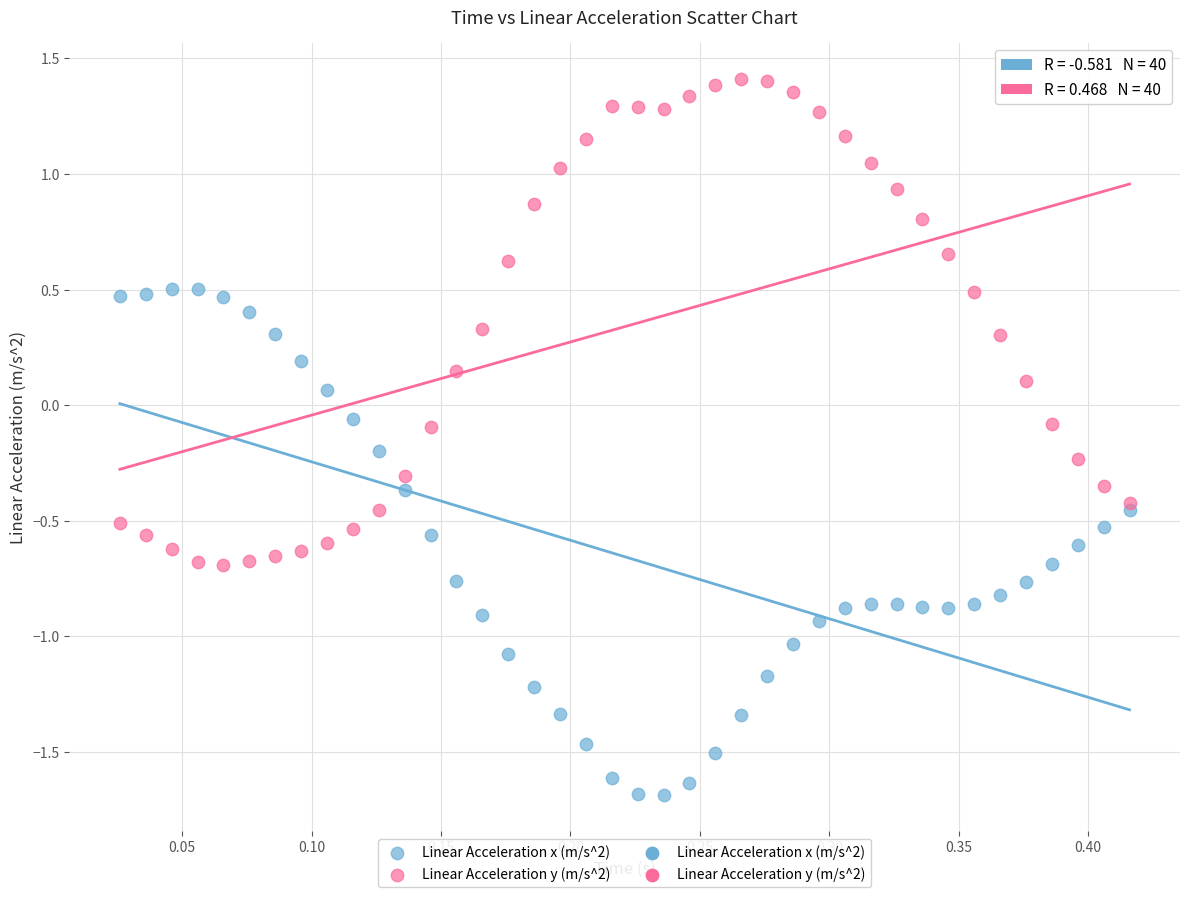

What is the X range (max minus min) for the scatter plot?

0.4